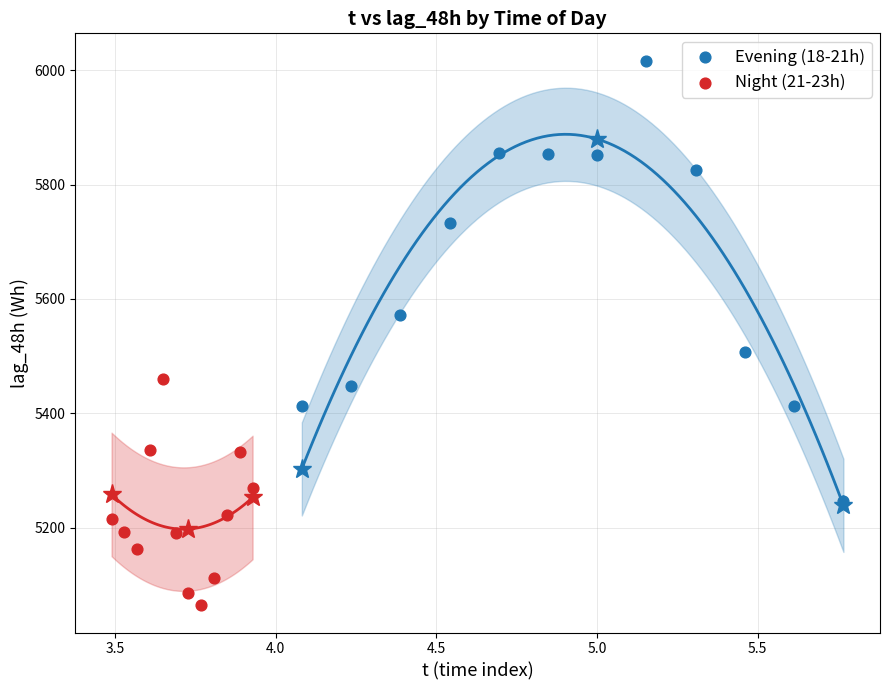

Which series has the widest spread of Y values?

Evening (18-21h)